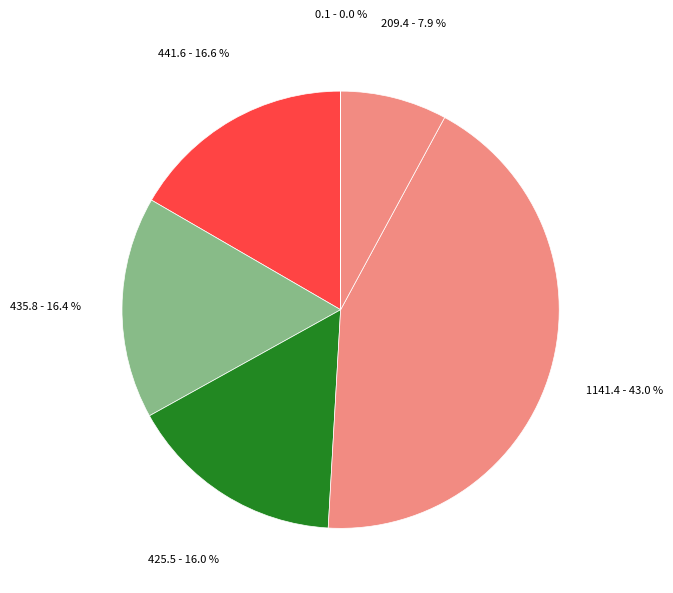

Is there any slice that represents more than half of the pie?

No